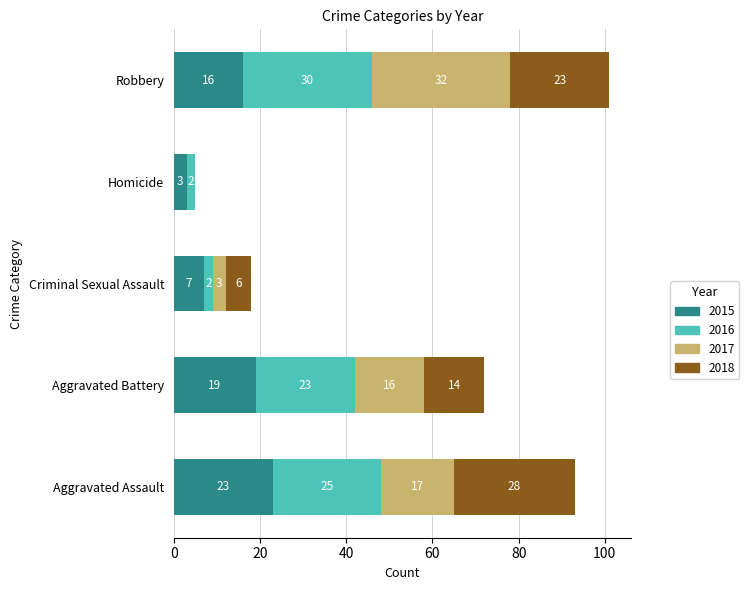

What is the total value across all series at Aggravated Battery?

72